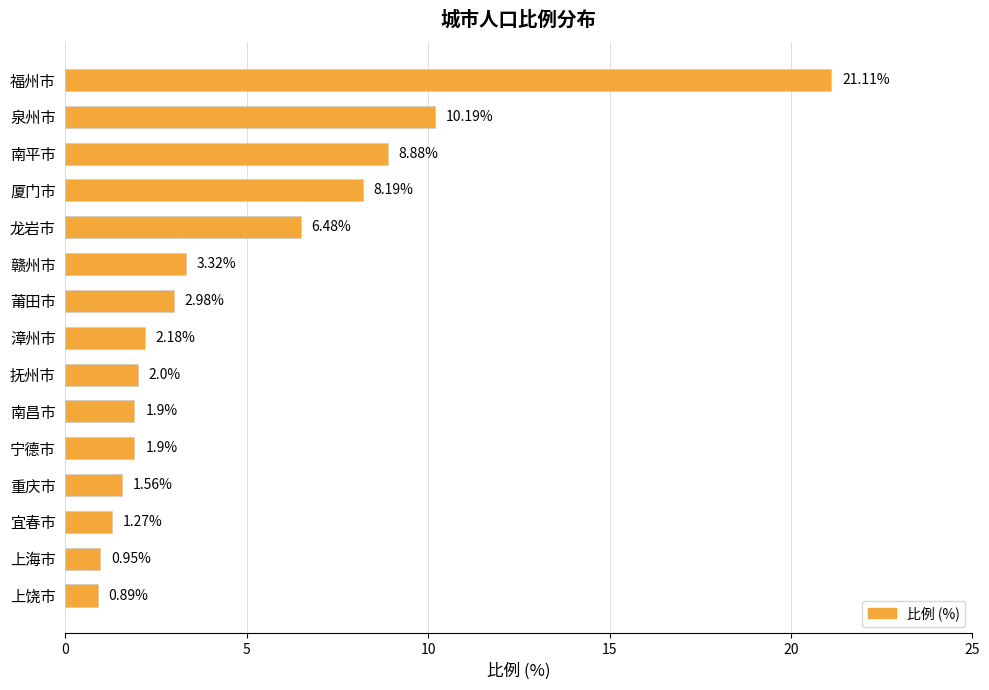

What is the change in value from 莆田市 to 漳州市?

-0.8